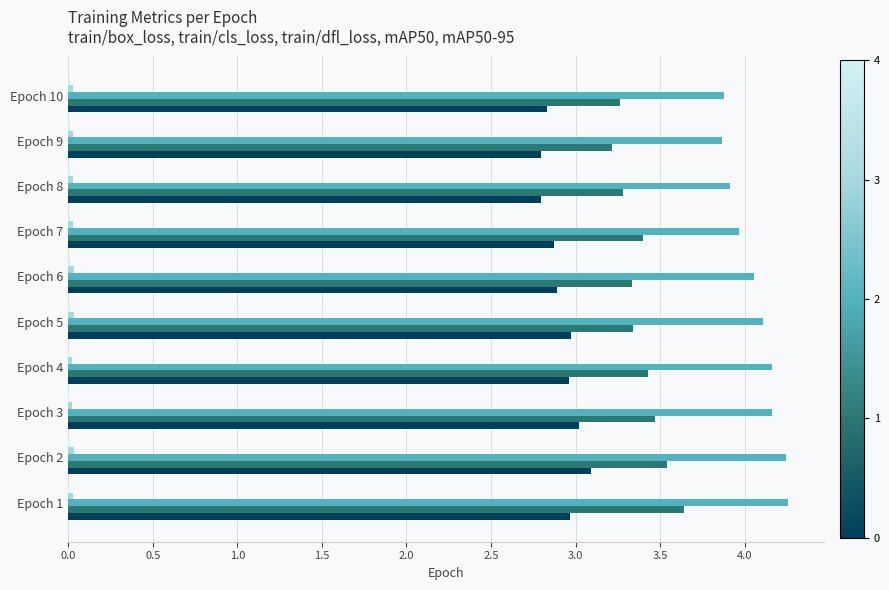

What is the maximum value shown in the chart?

4.3